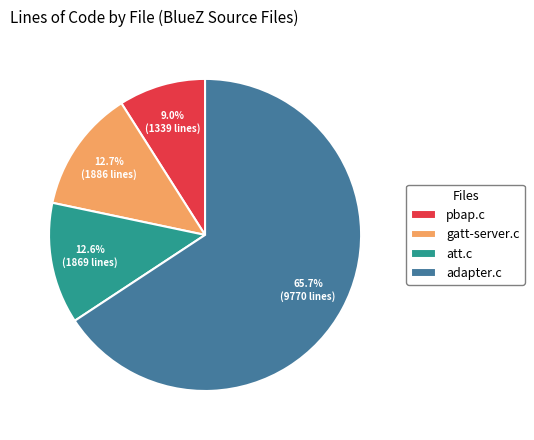

To the nearest percent, what is the difference between the largest and smallest slice percentages?

57%